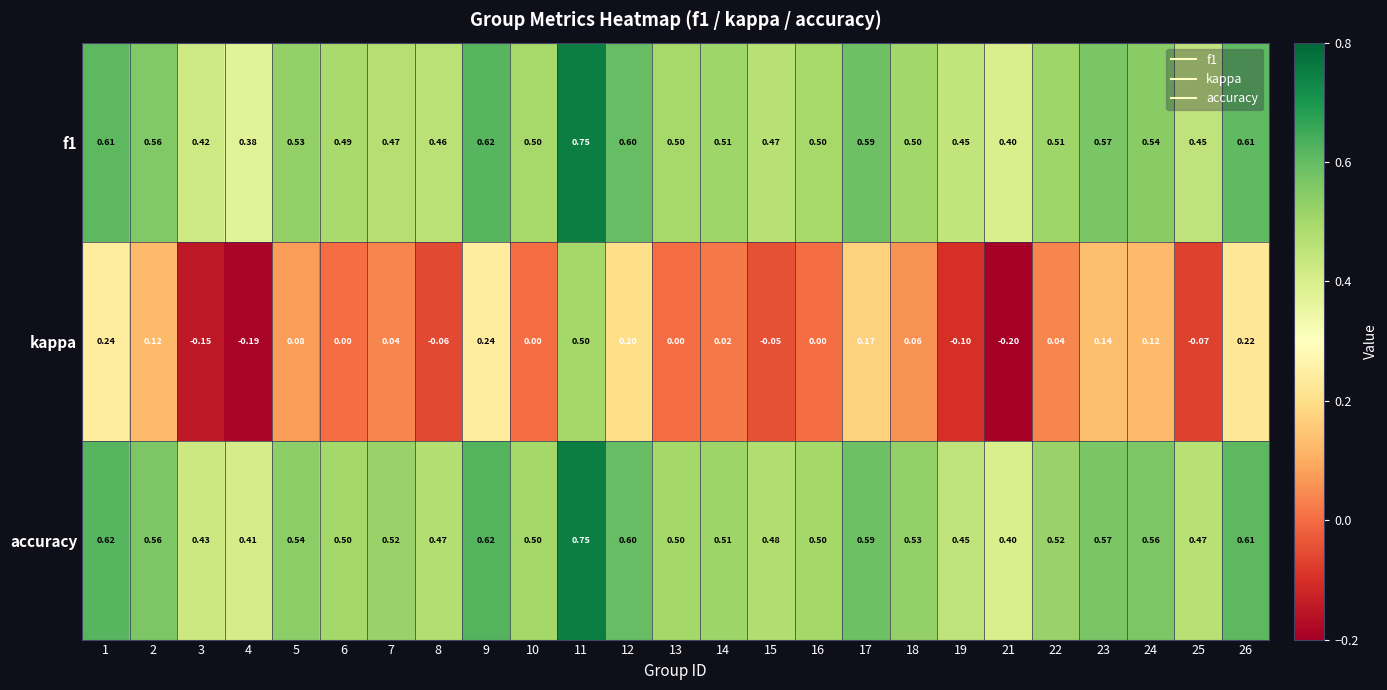

Which series has the largest total across all categories?

accuracy